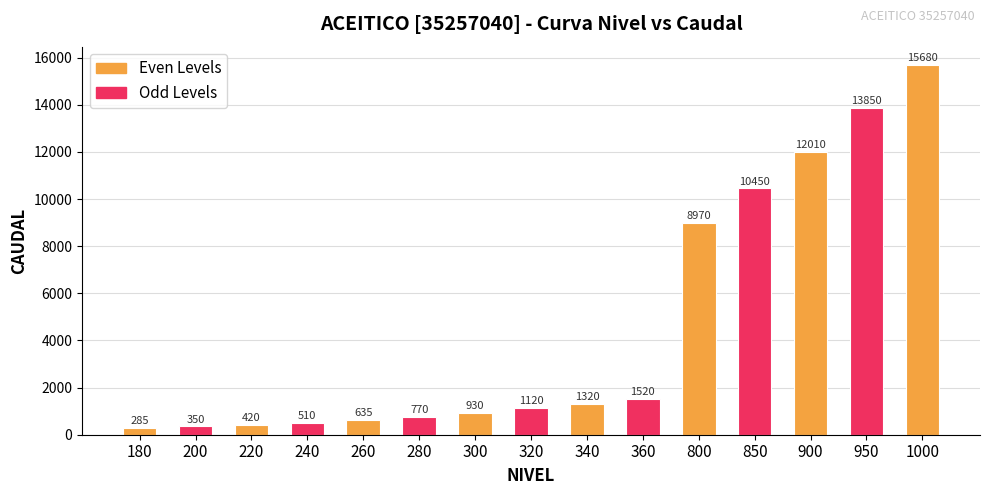

Is it true that the value at 950 is 13850?

True